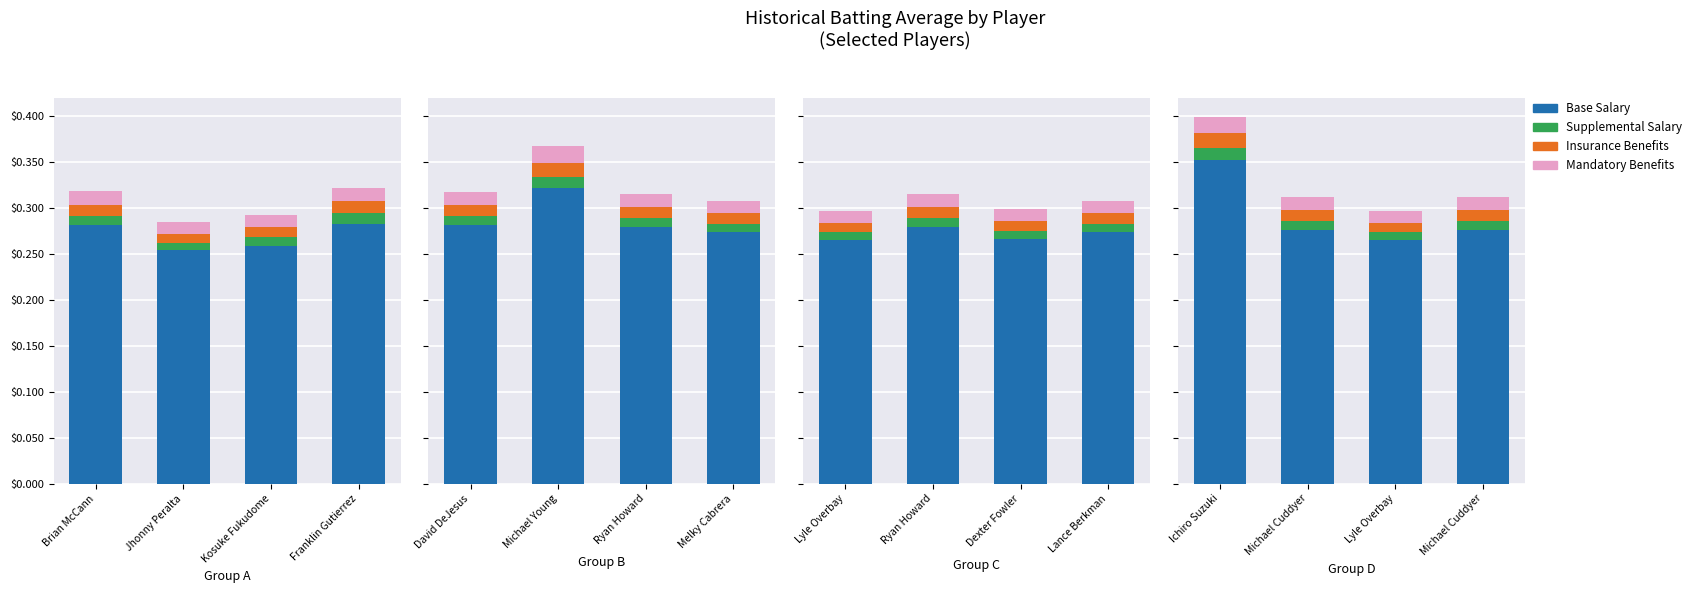

How many bars are there in each group?

4